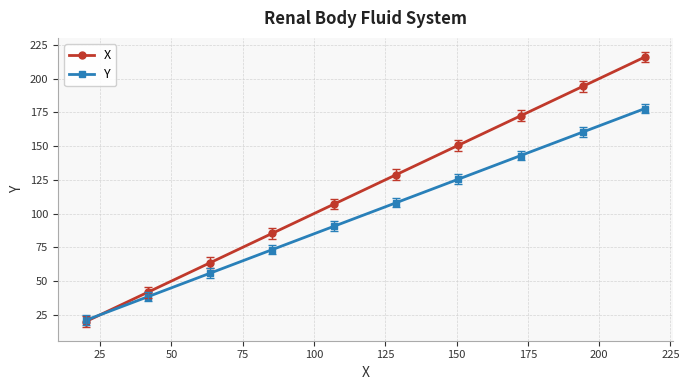

Reading left to right, what are all the values shown in this chart?

X: 20.0	41.8	63.6	85.3	107.1	128.9	150.7	172.4	194.2	216.0
Y: 21.0	38.4	55.8	73.3	90.7	108.1	125.5	143.0	160.4	177.8